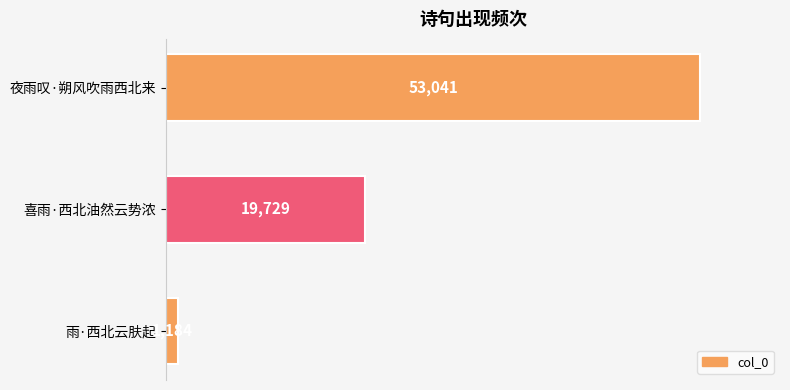

What is the average value?

24651